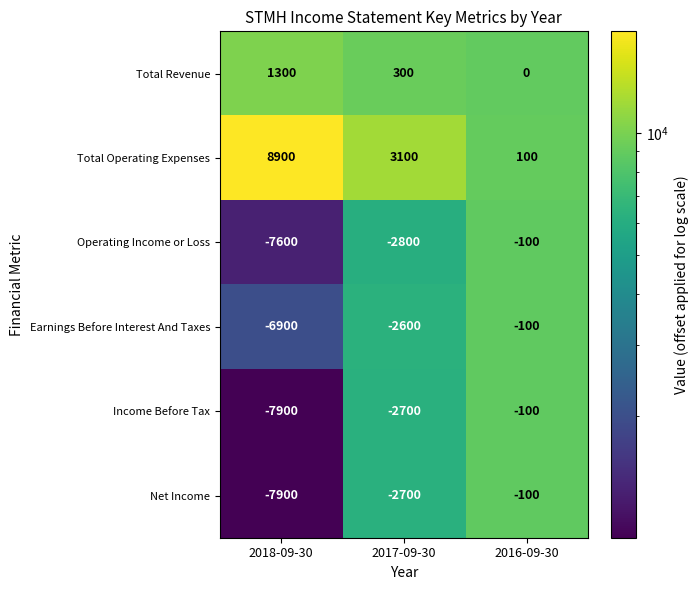

Rank the categories by Operating Income or Loss value from lowest to highest.

2018-09-30, 2017-09-30, 2016-09-30